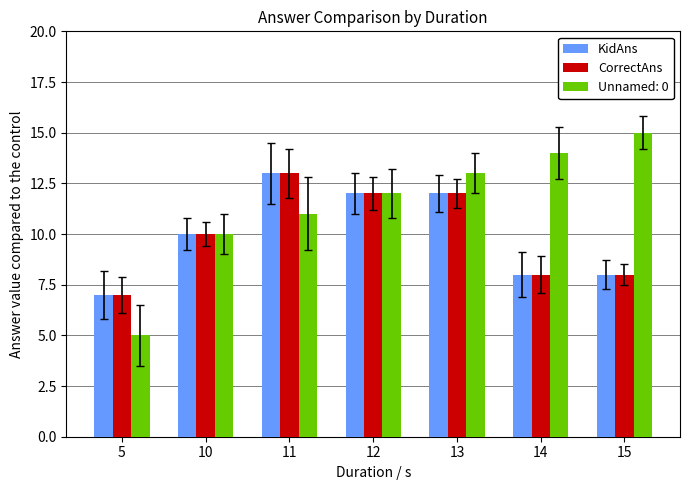

True or false: CorrectAns has a value of 2 at 5.

False